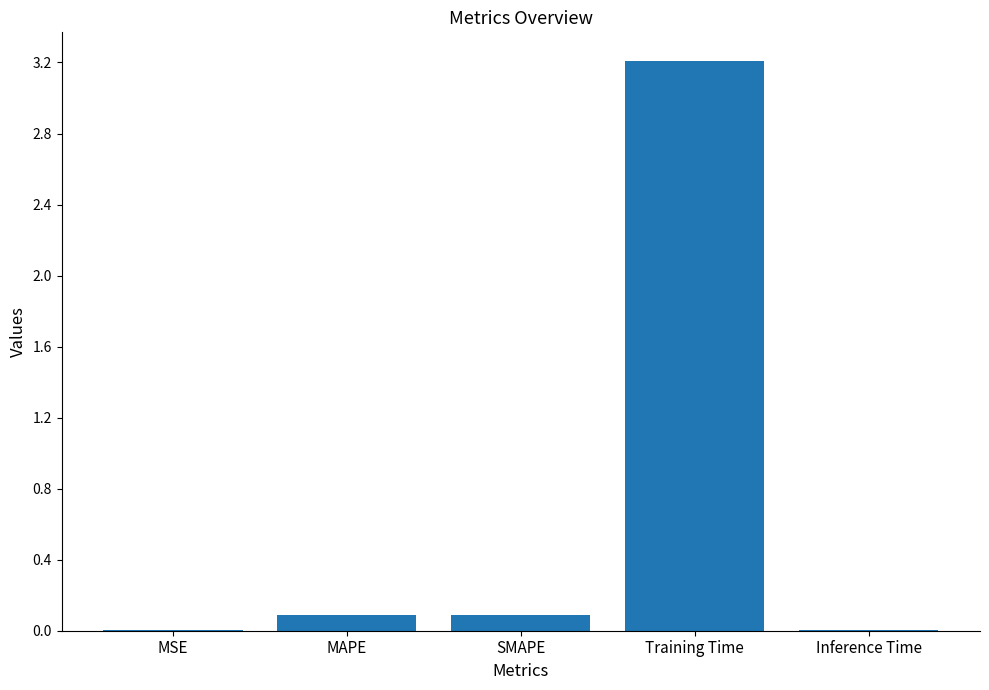

True or false: the data shows 0.0 at Inference Time.

True